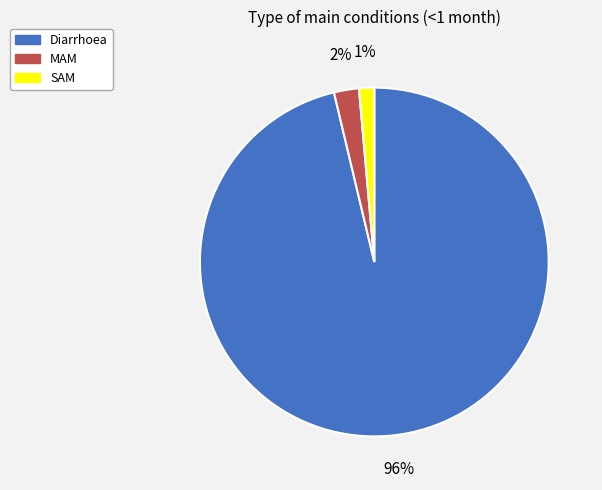

To the nearest percent, what percentage of the pie is SAM?

1%